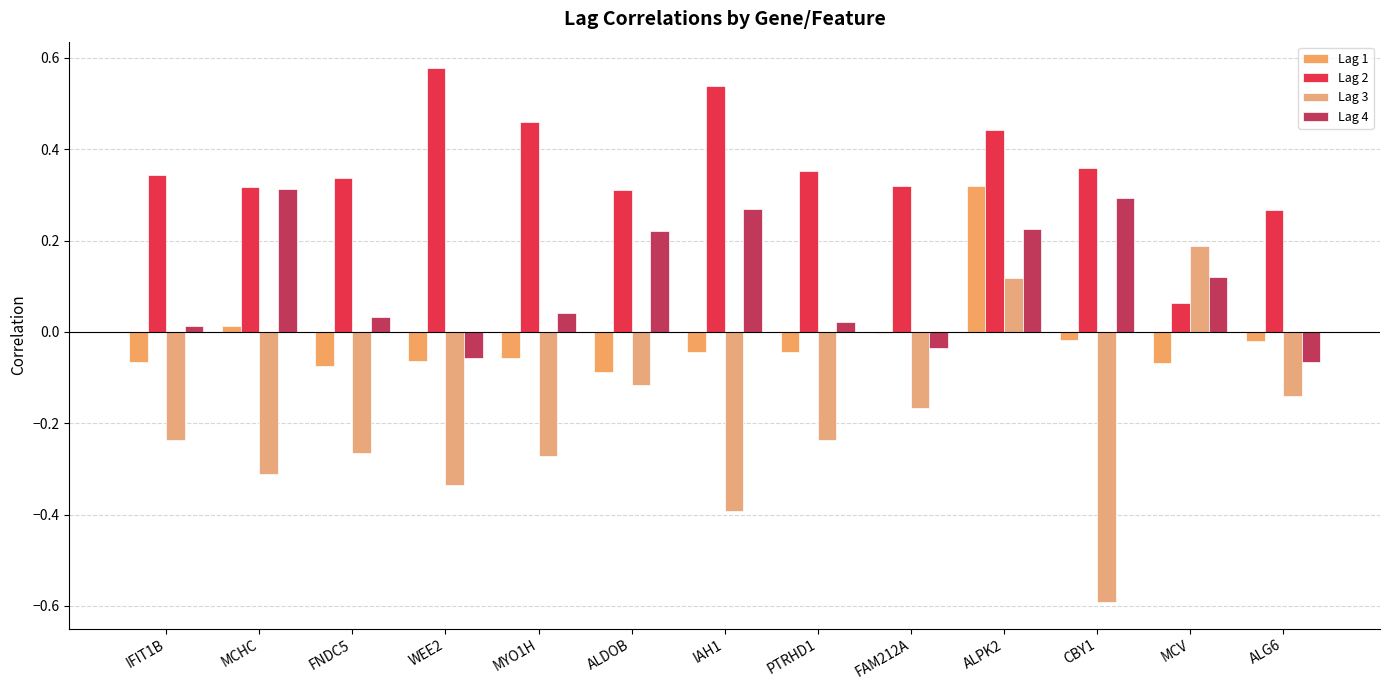

What position from the right is WEE2?

10